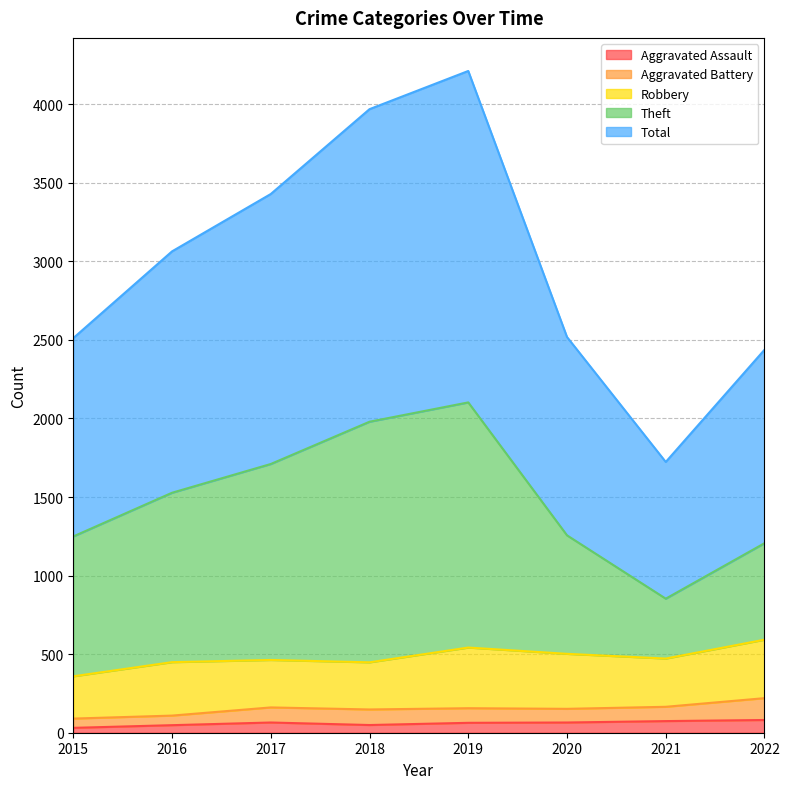

Does the chart have visible grid lines?

Yes